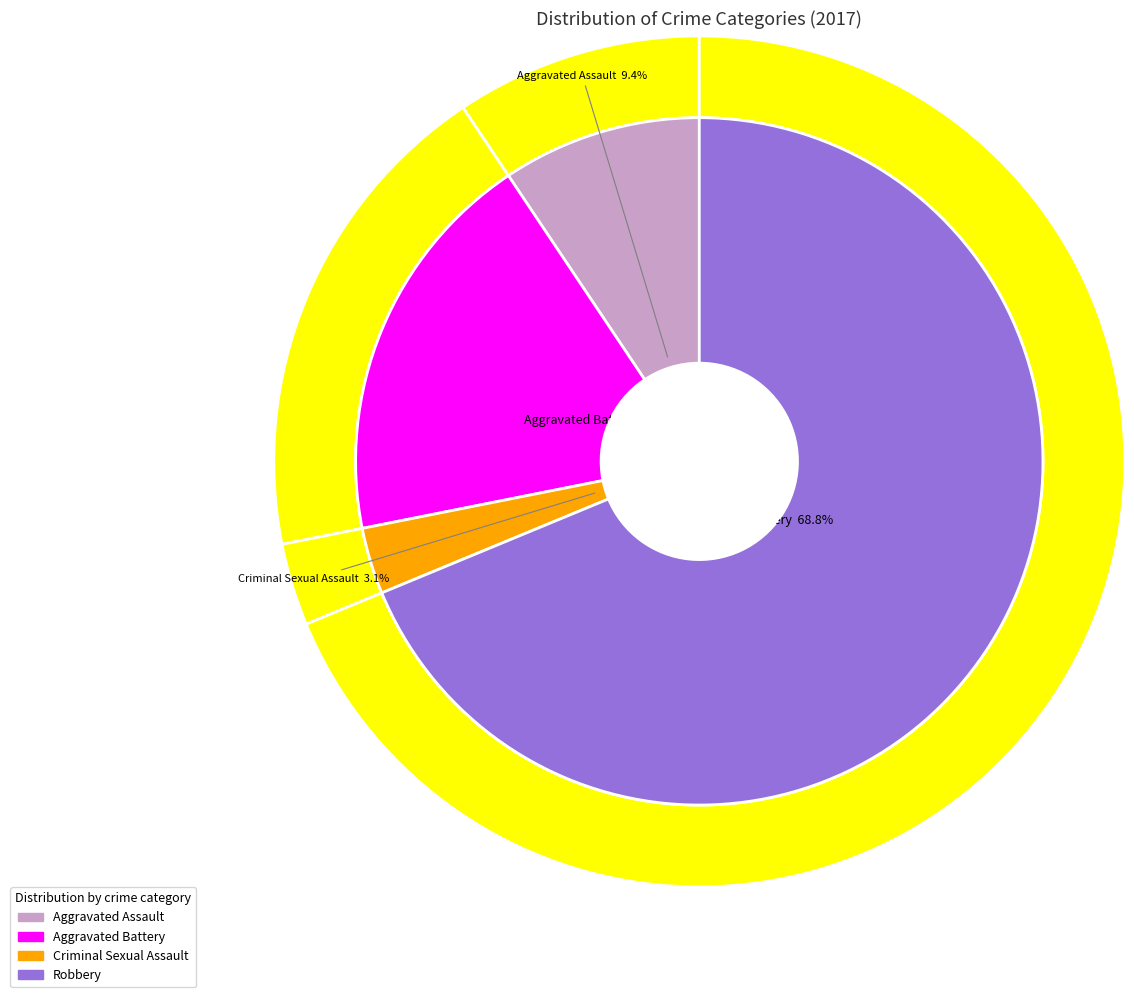

What is the ratio of the value at Aggravated Assault to the value at Aggravated Battery?

0.5